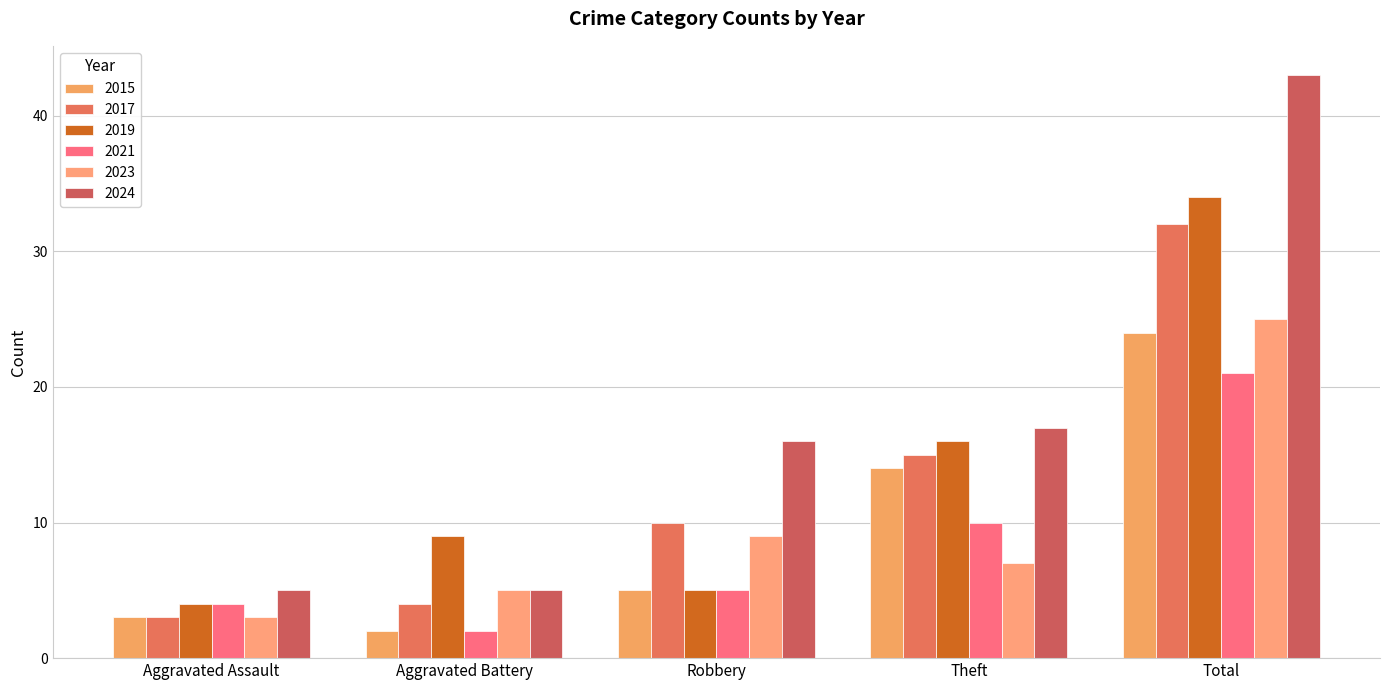

At which category does the chart reach its minimum across all series?

Aggravated Battery